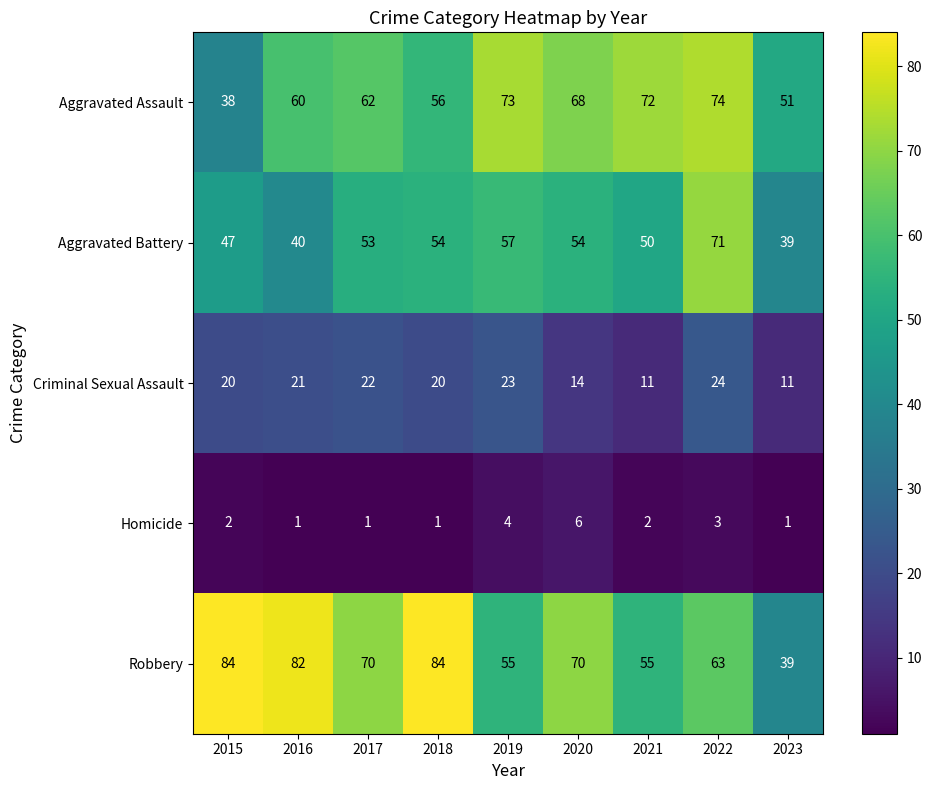

Which series has the largest total across all categories?

Robbery